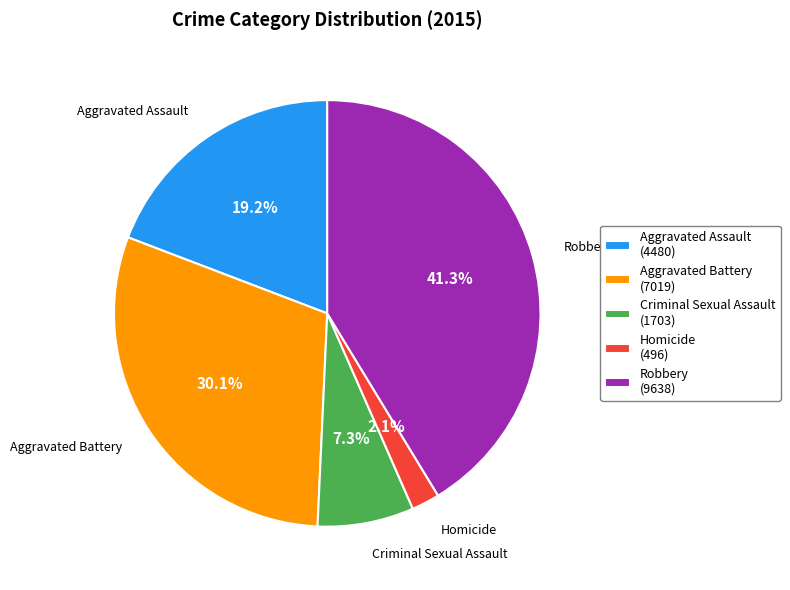

To the nearest percent, what is the difference between the largest and smallest slice percentages?

39%